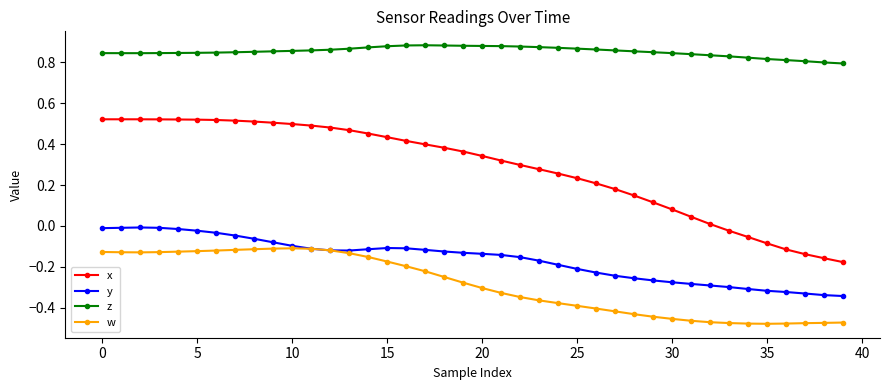

Count the number of data series in this chart.

4